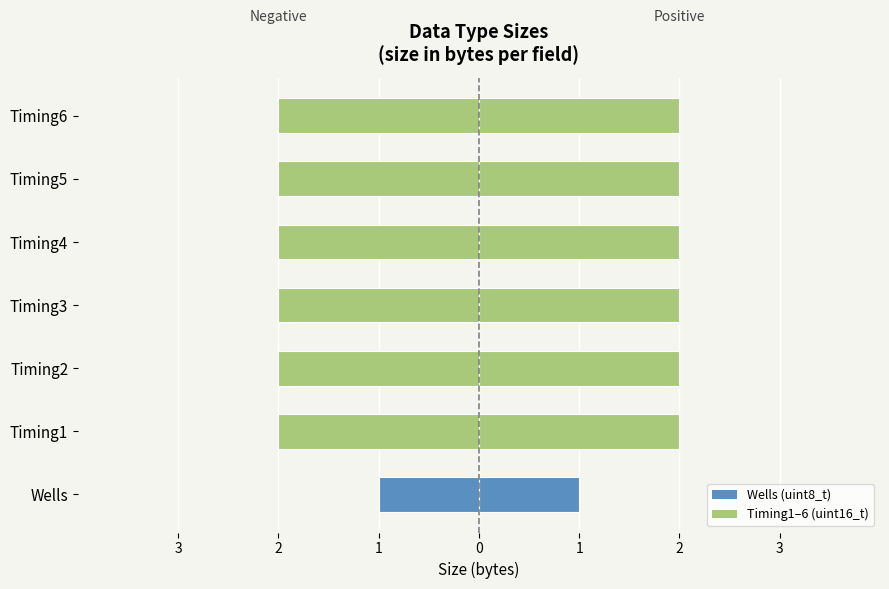

Is it true that Size (bytes) — Left equals -2 at Timing6?

True